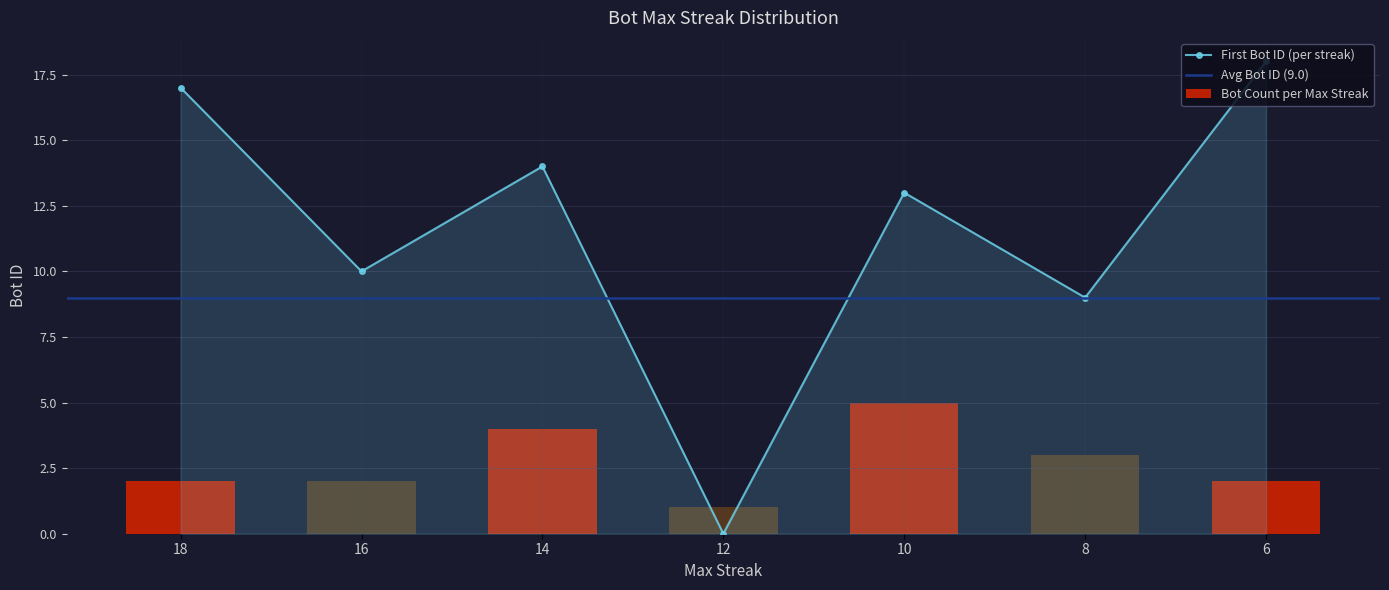

Are the bars horizontal?

No